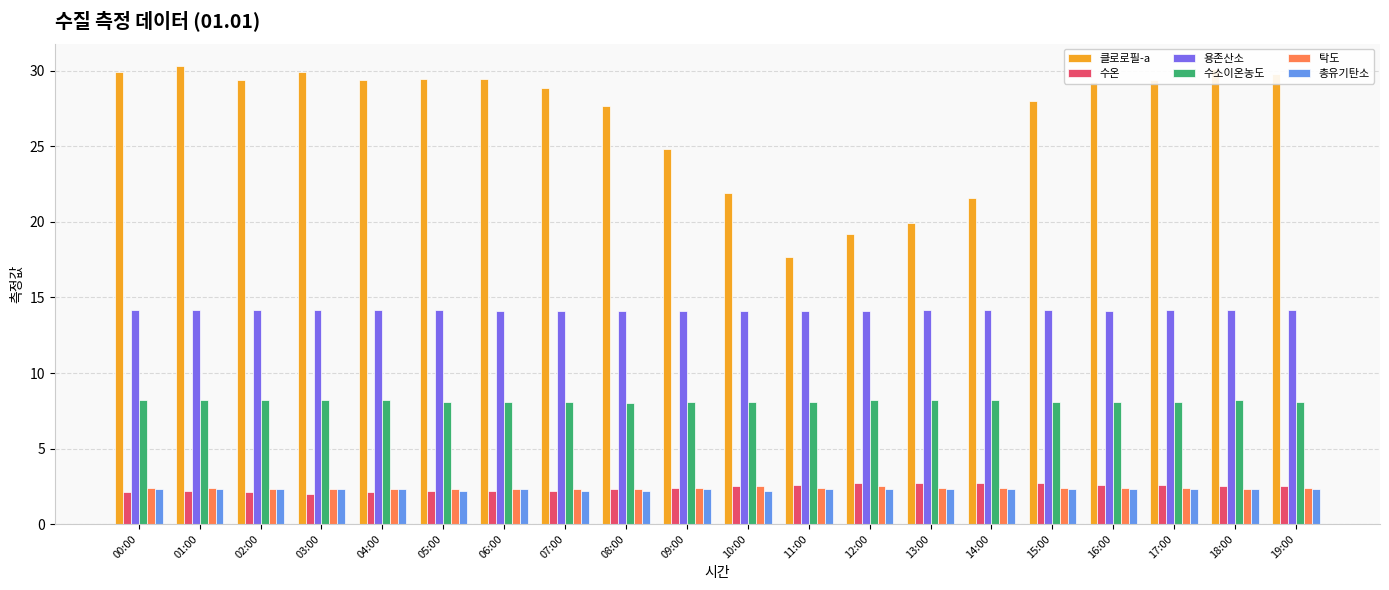

How many bars are there in each group?

6